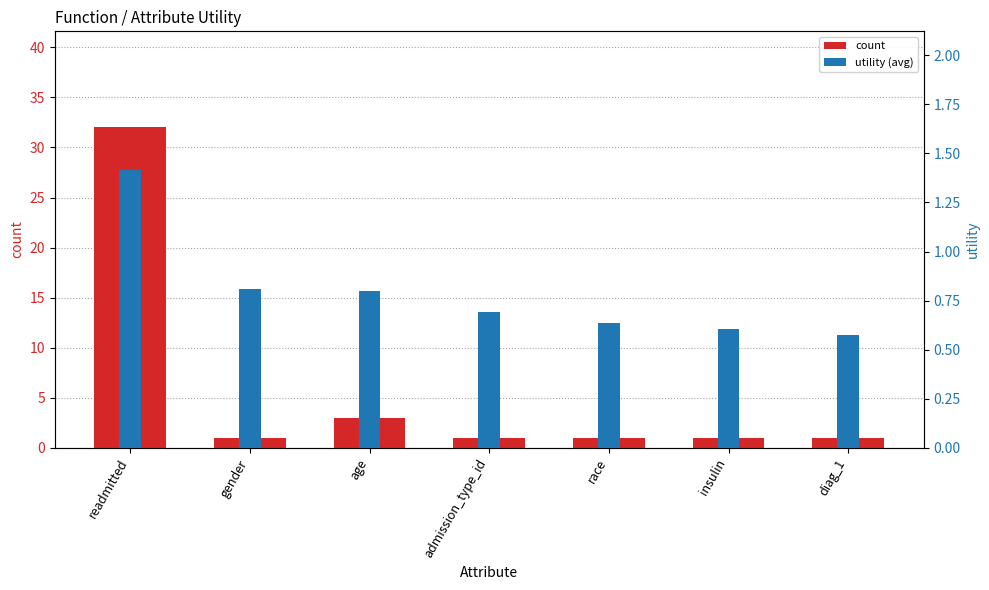

What is the value of the count bar at the 4th from the left?

1.0